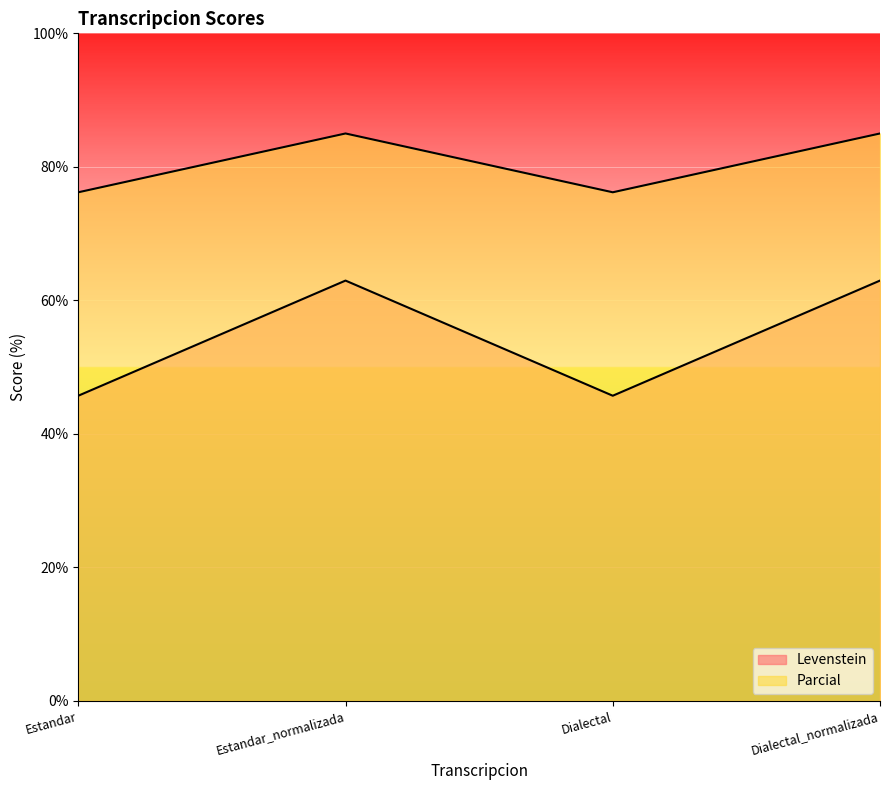

True or false: Parcial and Levenstein intersect in this chart.

False